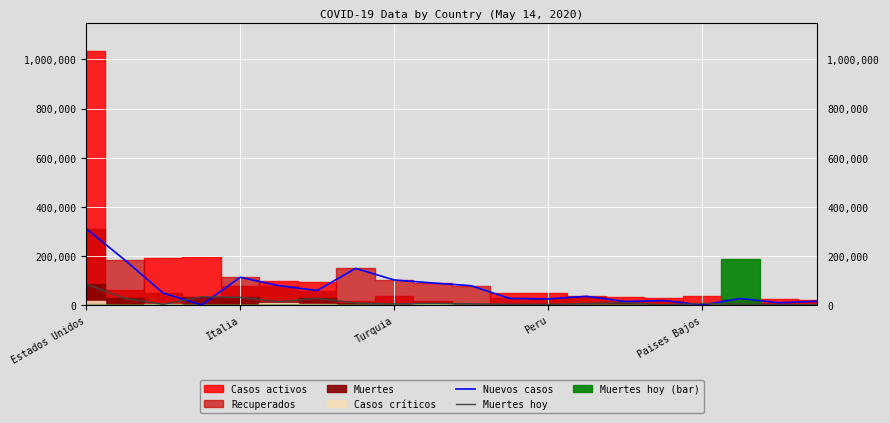

What is the maximum value for Nuevos casos?

310259